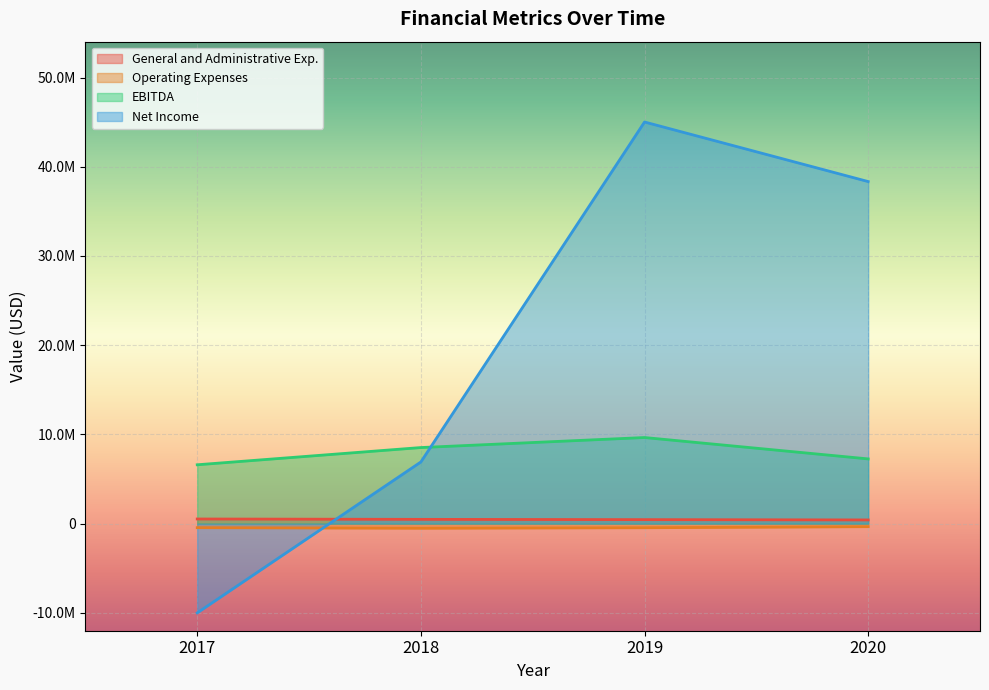

What is the minimum value shown in the chart?

-10002603